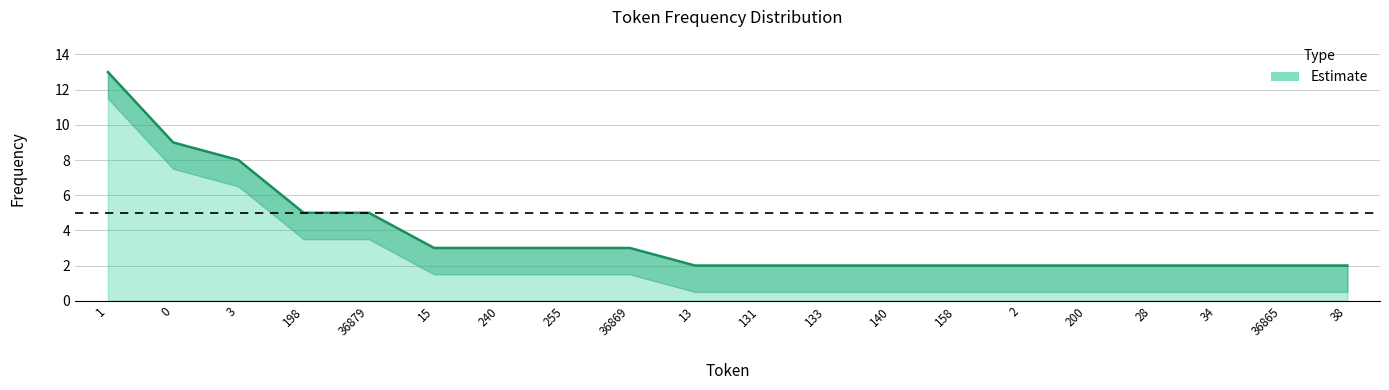

List the labels in order of value, largest first.

1, 0, 3, 198, 36879, 15, 240, 255, 36869, 13, 131, 133, 140, 158, 2, 200, 28, 34, 36865, 38